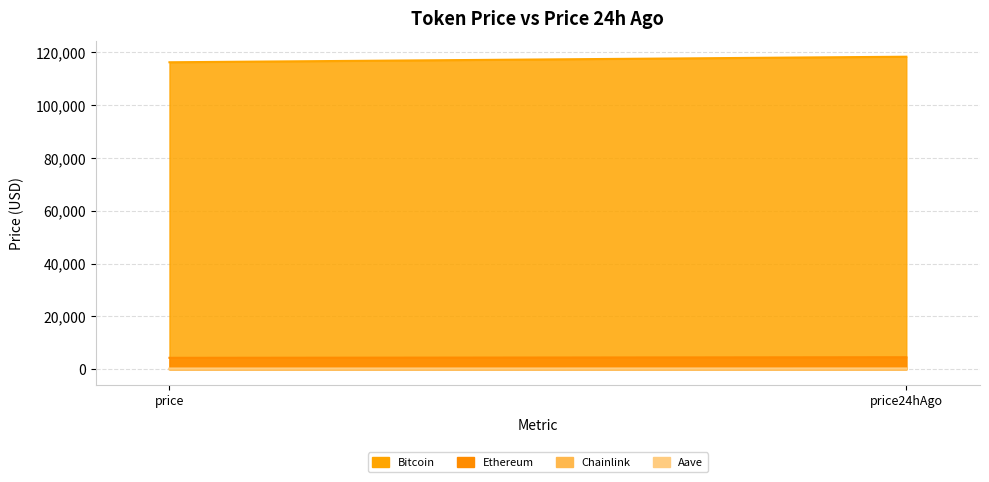

What is the difference between the highest and lowest values at price?

116123.9